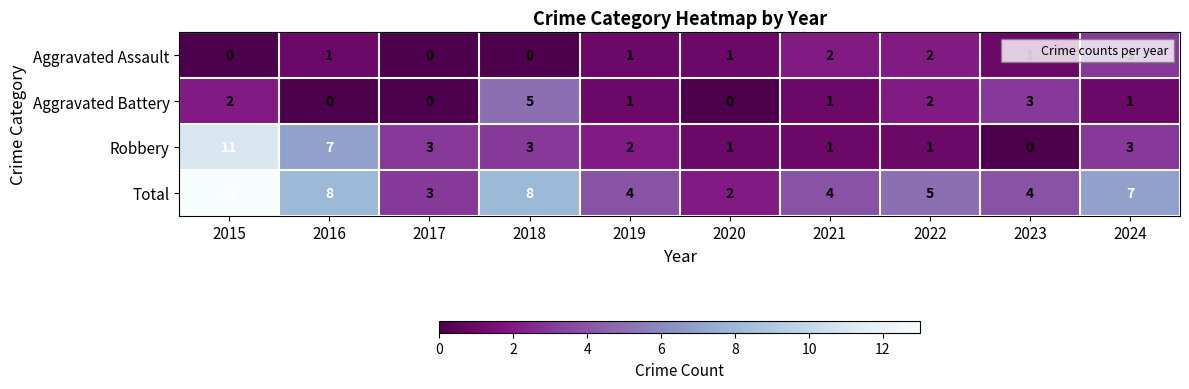

At which label is Total closest to 7?

2024